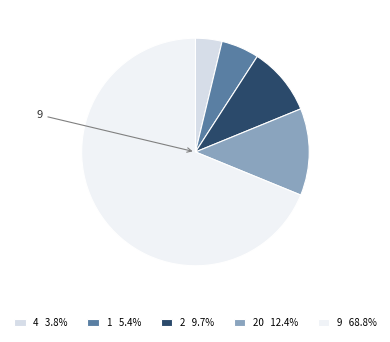

Is there any slice that represents more than half of the pie?

Yes